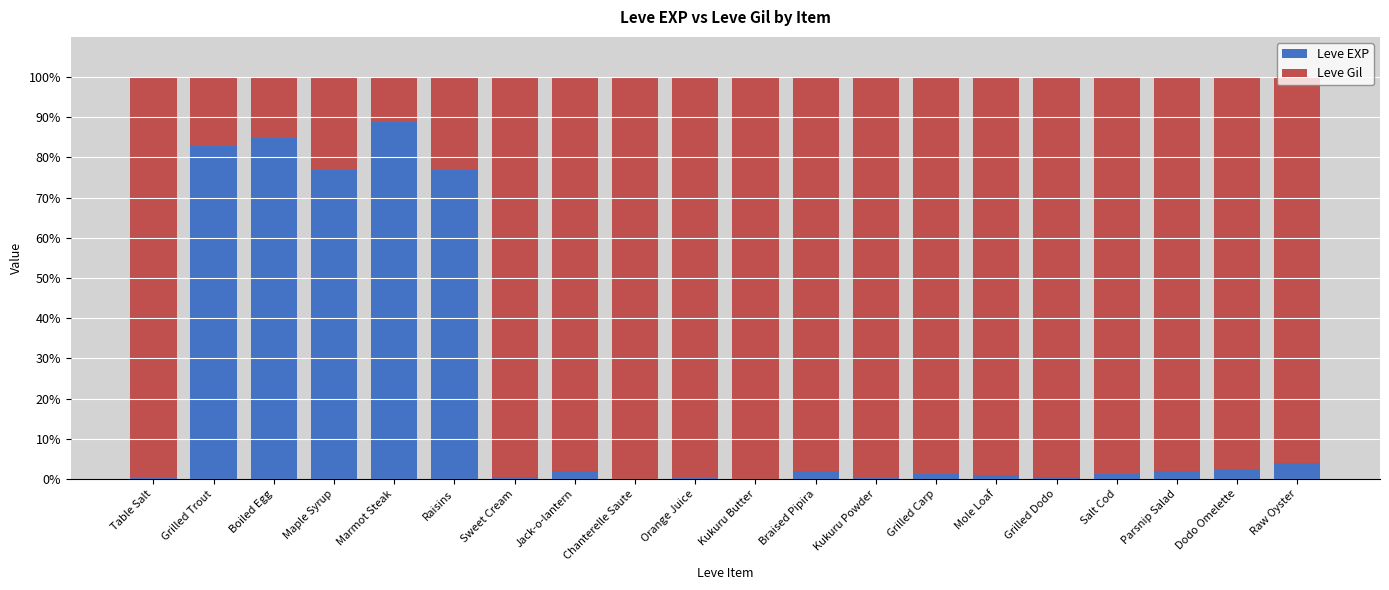

Which category has the highest value in the Leve EXP series?

Marmot Steak